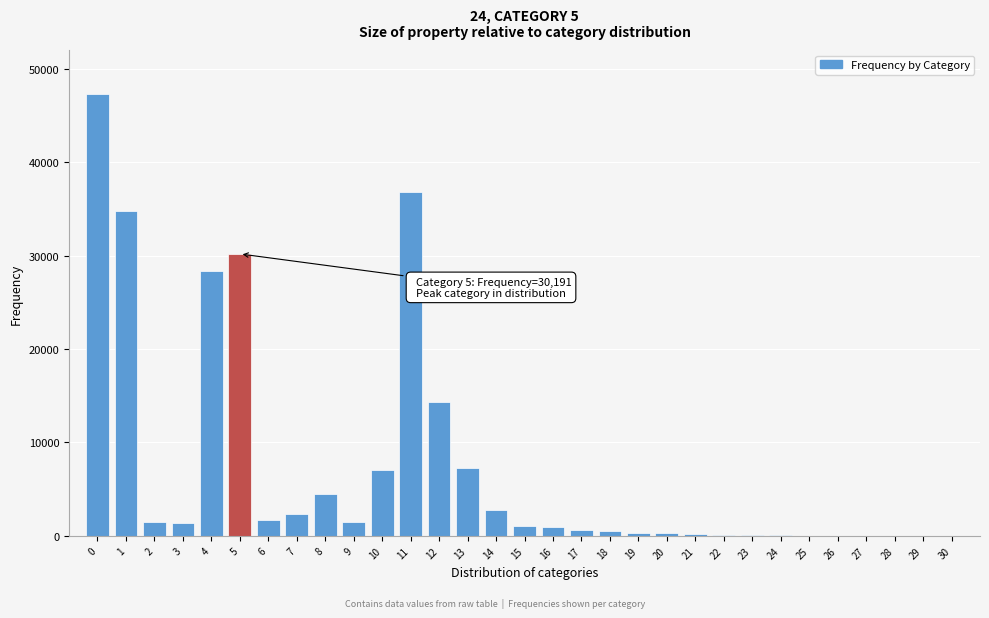

What is the maximum value shown in the chart?

47287